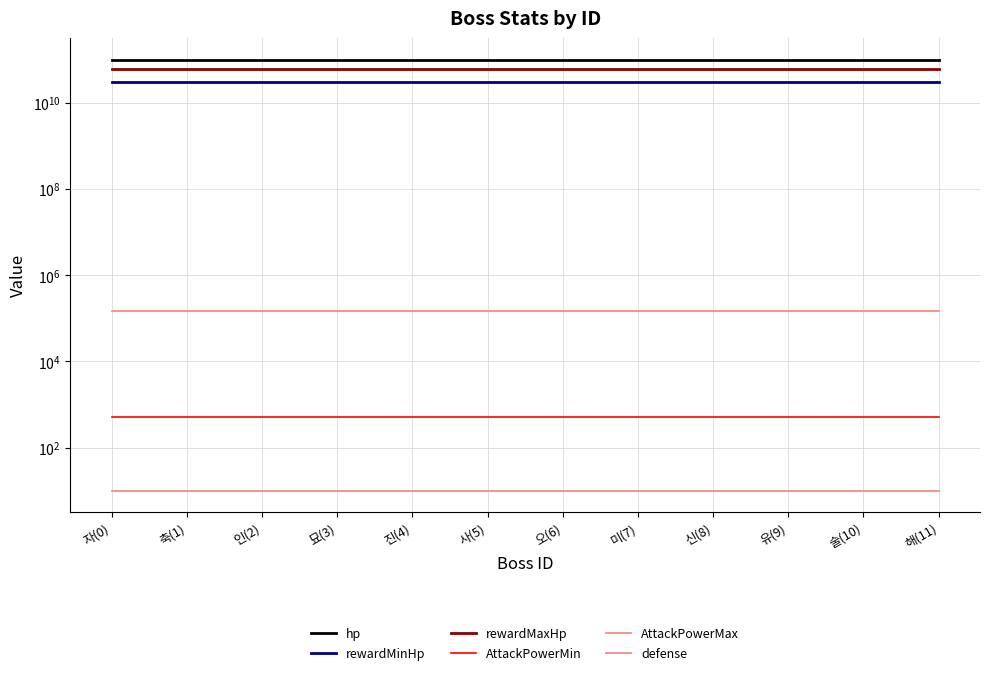

At 인(2), list the series in order from largest to smallest.

hp, rewardMaxHp, rewardMinHp, AttackPowerMax, AttackPowerMin, defense